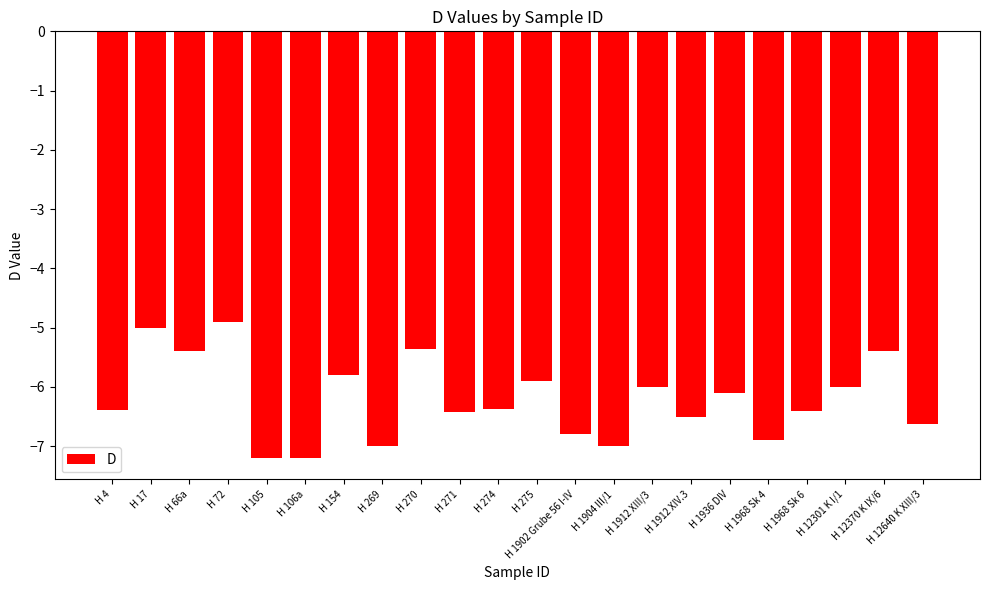

At which category does the chart reach its peak across all series?

H 72